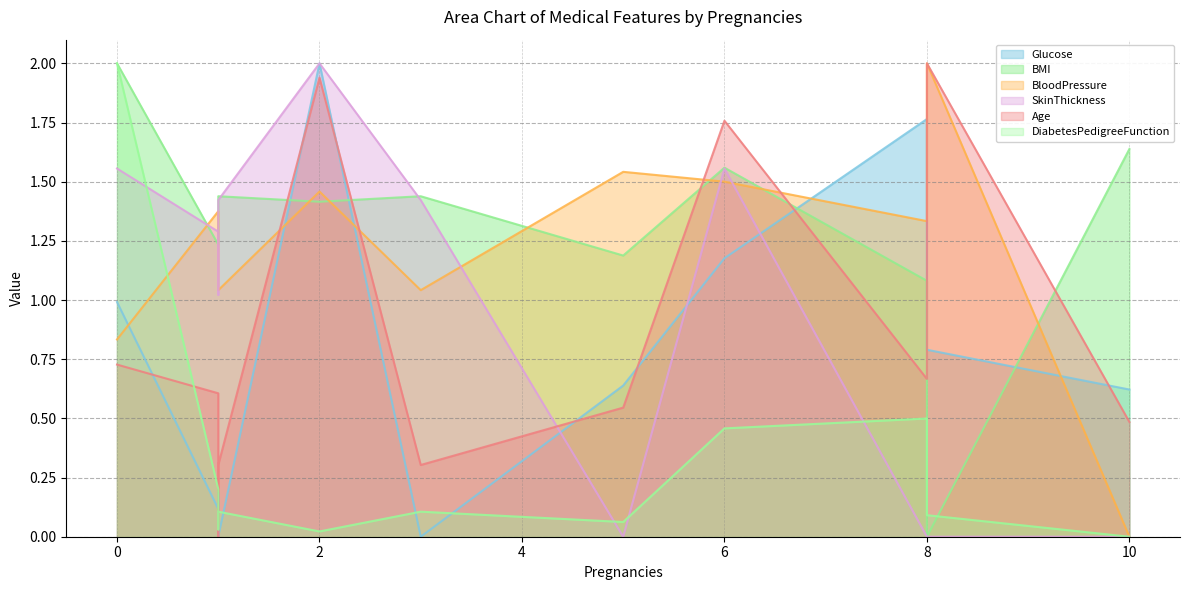

What is the difference between the highest and lowest values at 6?

1.3